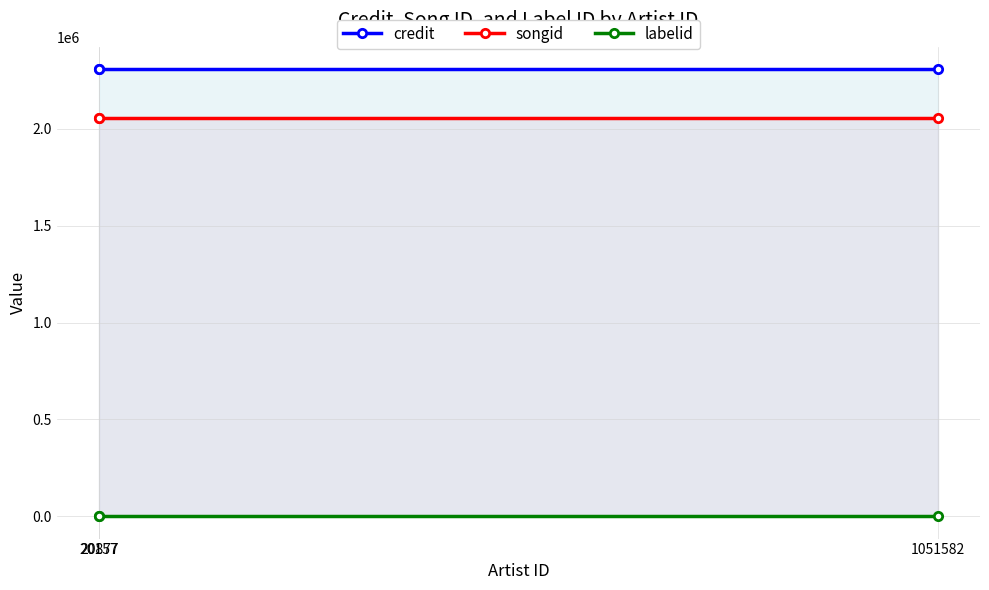

What is the sum of the credit values at 1051582 and 20877?

4617698